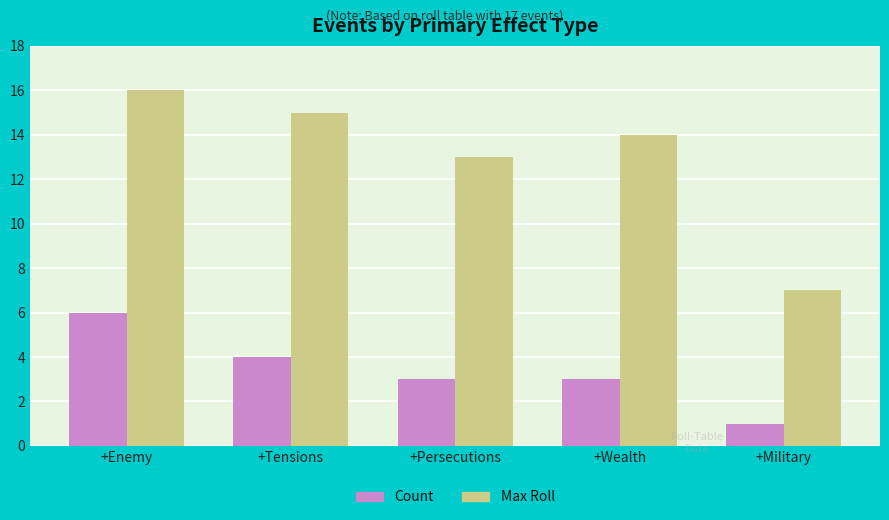

What is the label of the 1st bar from the right?

+Military